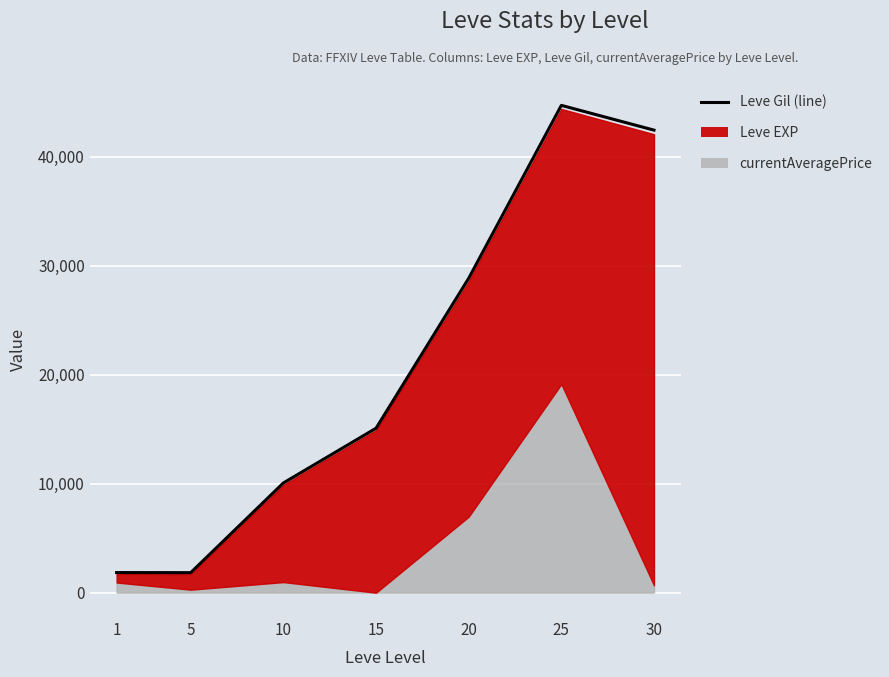

Between 1 and 25, which is larger?

25